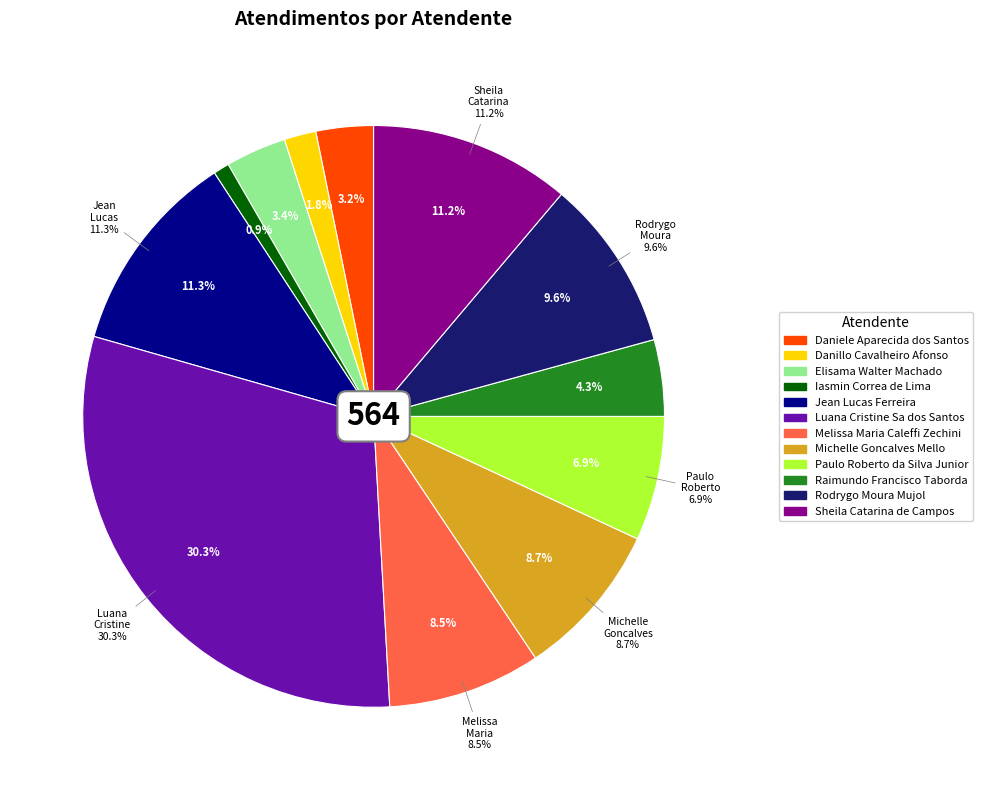

What is the largest slice in the pie chart?

Luana Cristine Sa dos Santos